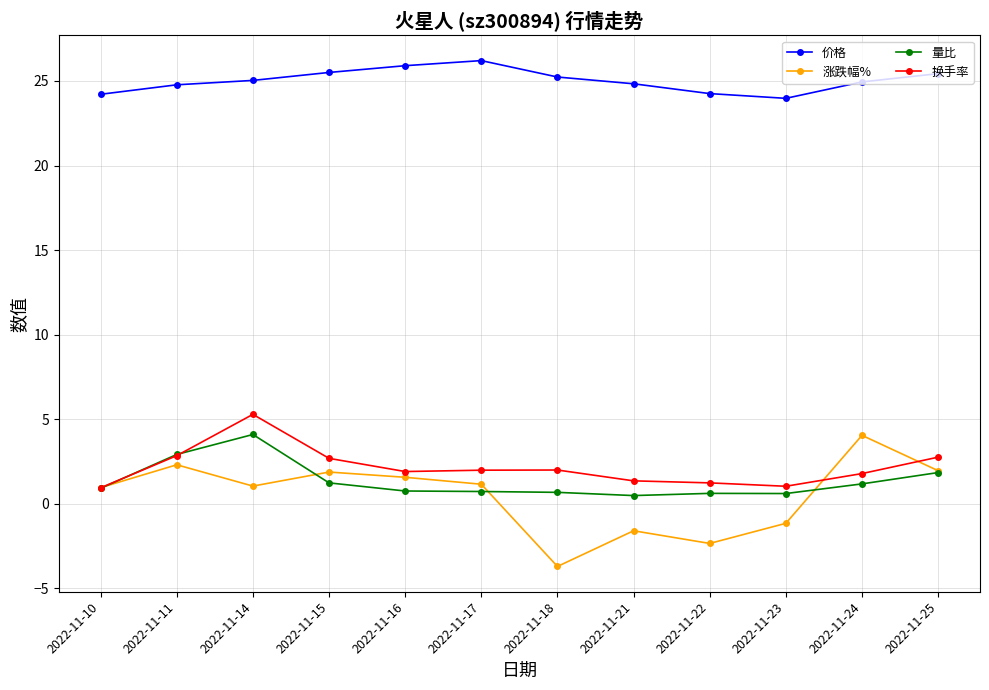

How many times do 量比 and 涨跌幅% cross each other?

4